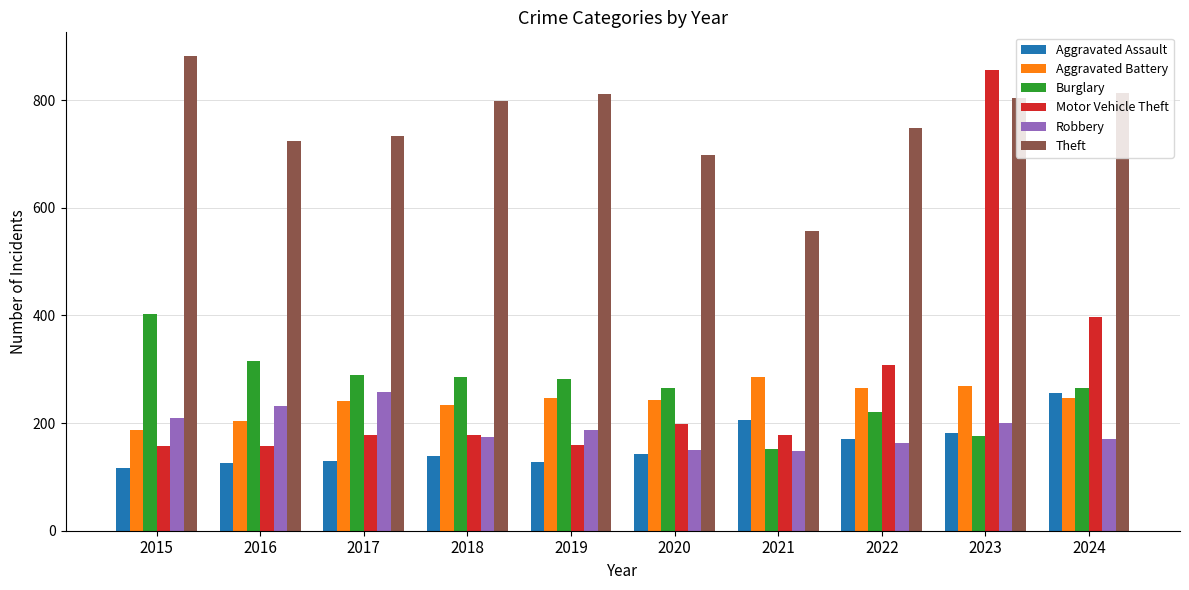

At how many categories does at least one series exceed 770?

5